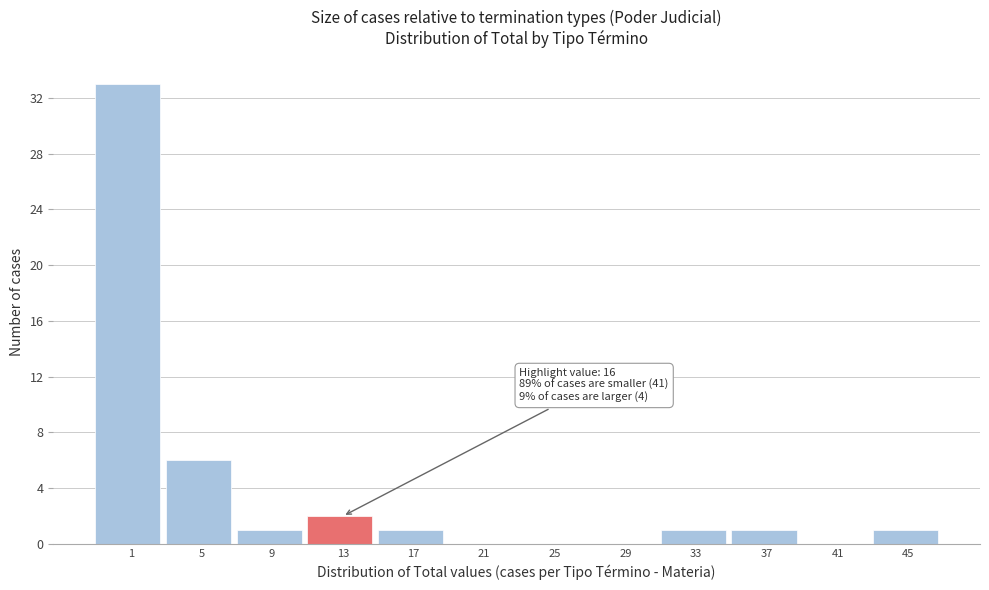

Reading left to right, list all the values displayed in this chart.

1=33	5=6	9=1	13=2	17=1	21=0	25=0	29=0	33=1	37=1	41=0	45=1